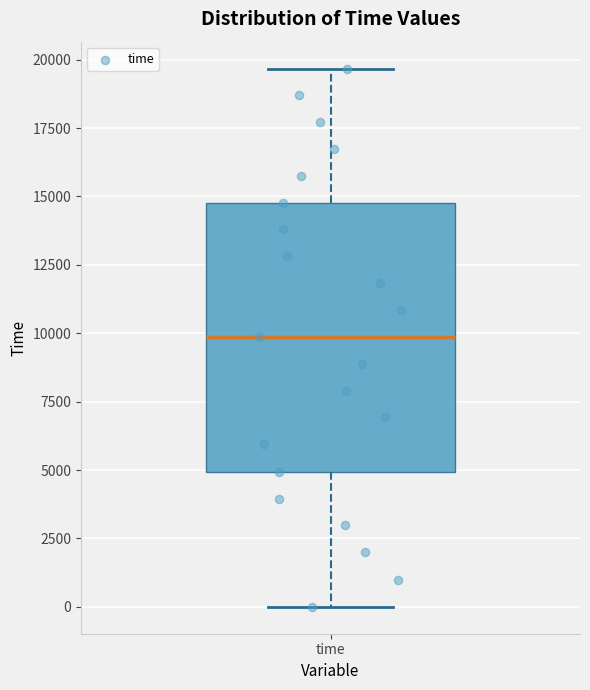

Transcribe this box plot: give where the median line is, the range the box spans, and where the two whiskers end, as read against the y-axis. The values are not printed on the chart, so give them approximately, as read against the axis.

median 10000, box 5000 to 15000, whiskers 0 to 19500